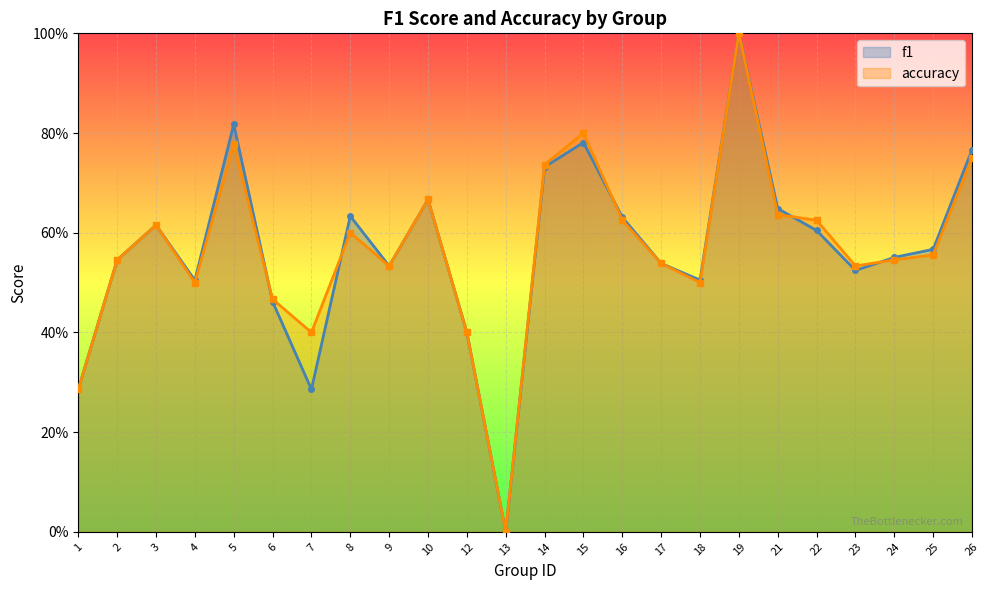

At which label does f1 reach its peak?

19